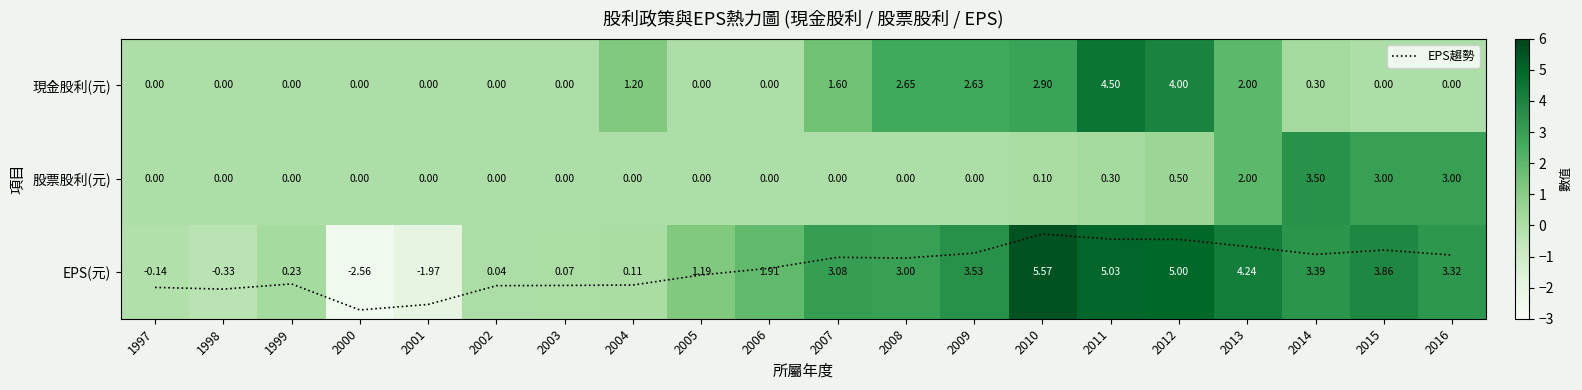

What is the average value of the EPS(元) series?

1.9